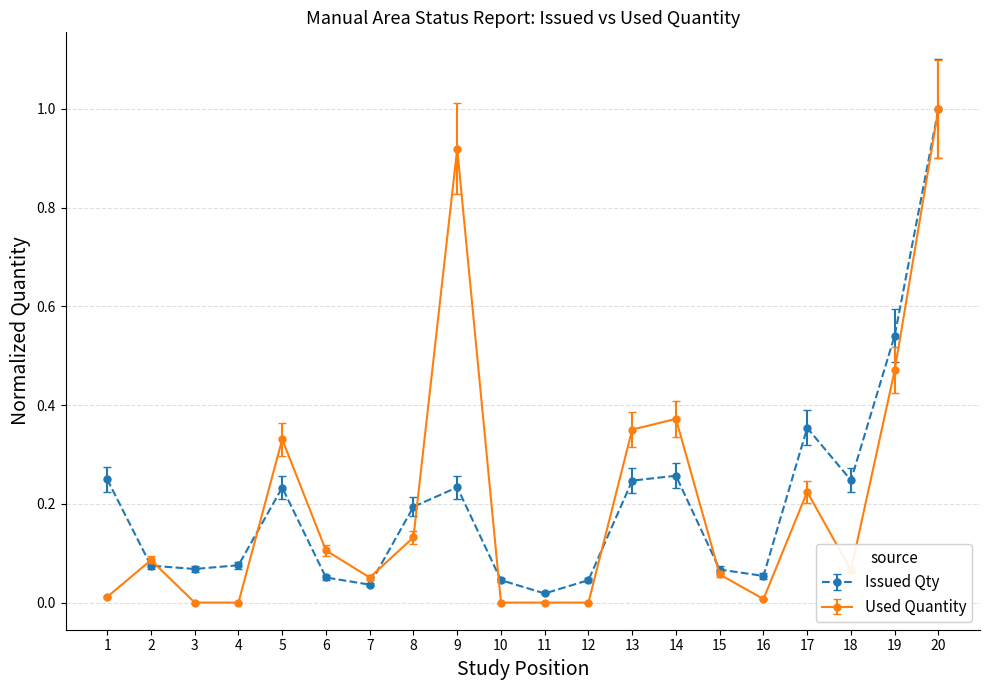

True or false: Issued Qty has more than 2 points higher than both neighbors.

True